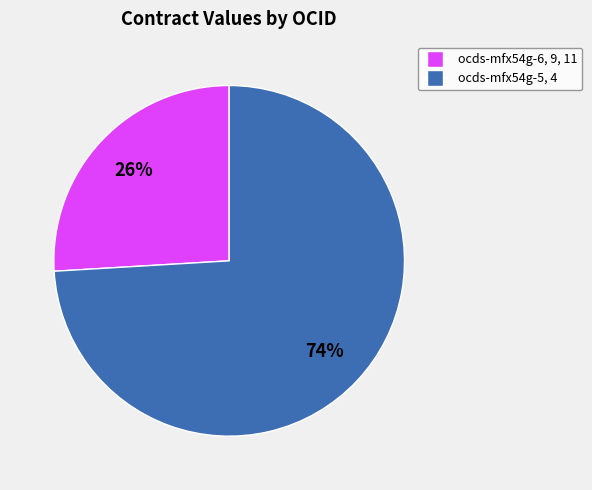

The ocds-mfx54g-5, 4 slice represents 89% of the pie. True or false?

False